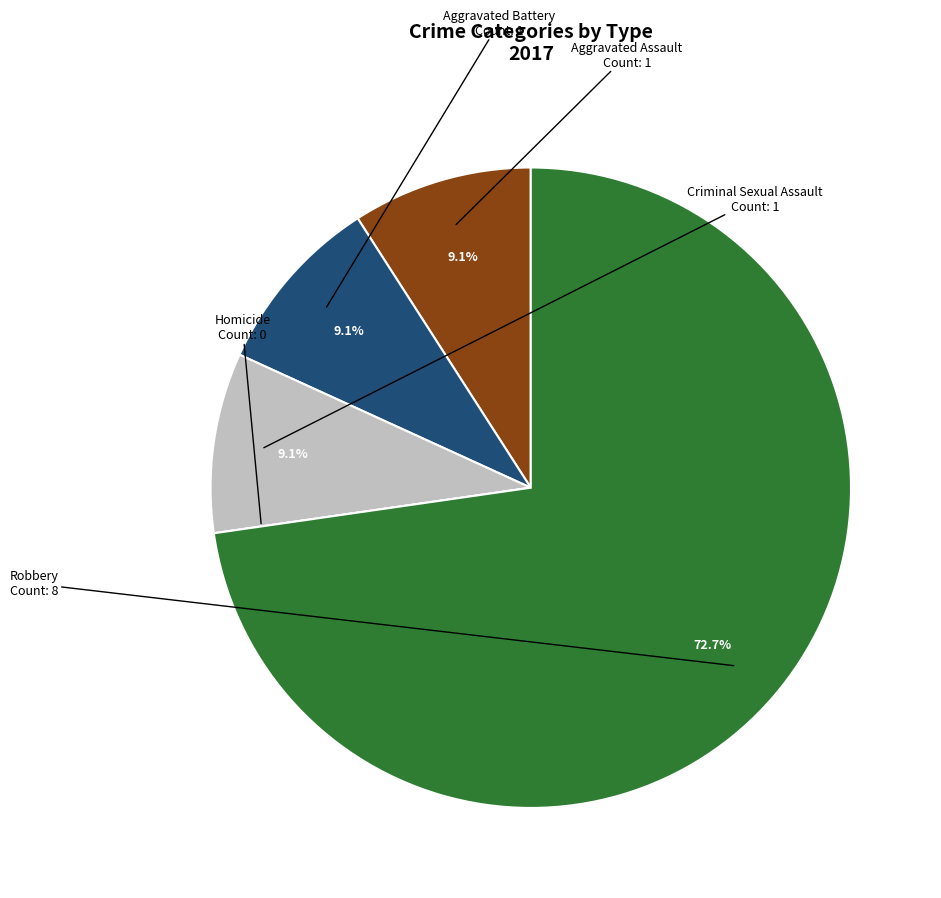

How much of the chart is everything except Robbery?

27.3%